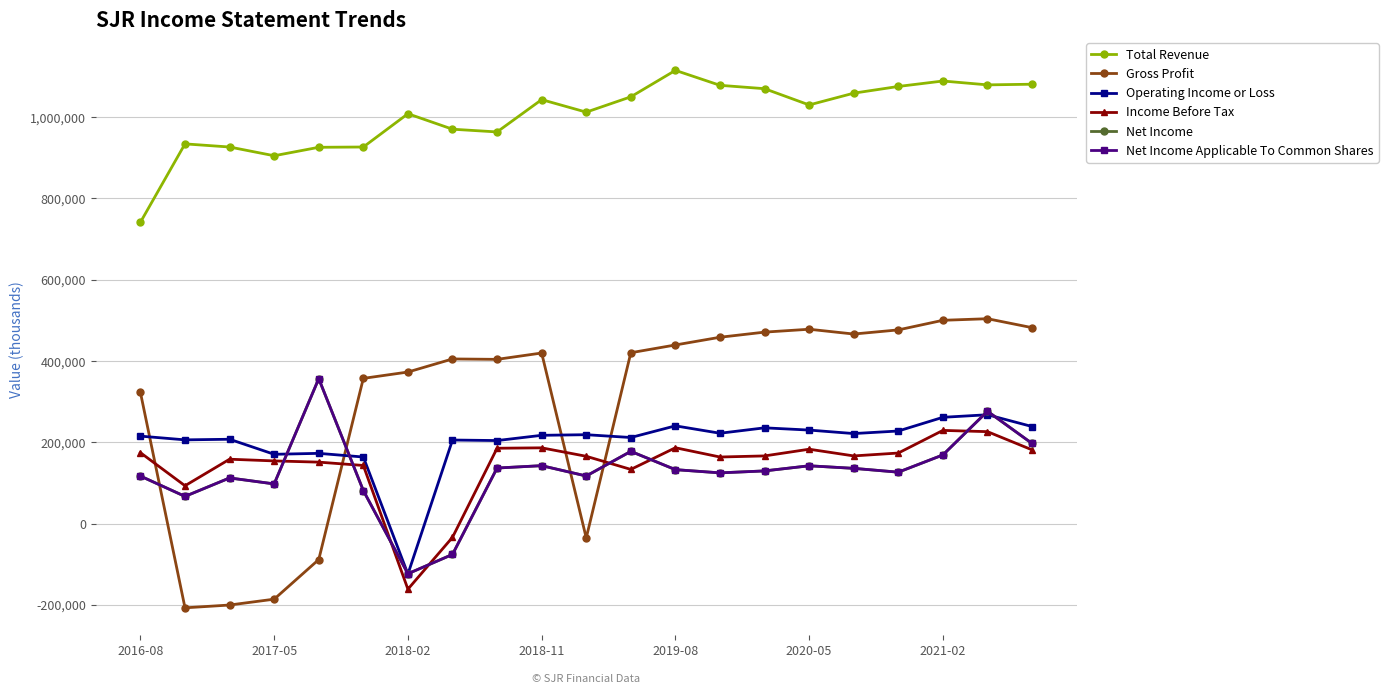

How many positive values does the Gross Profit series have?

16